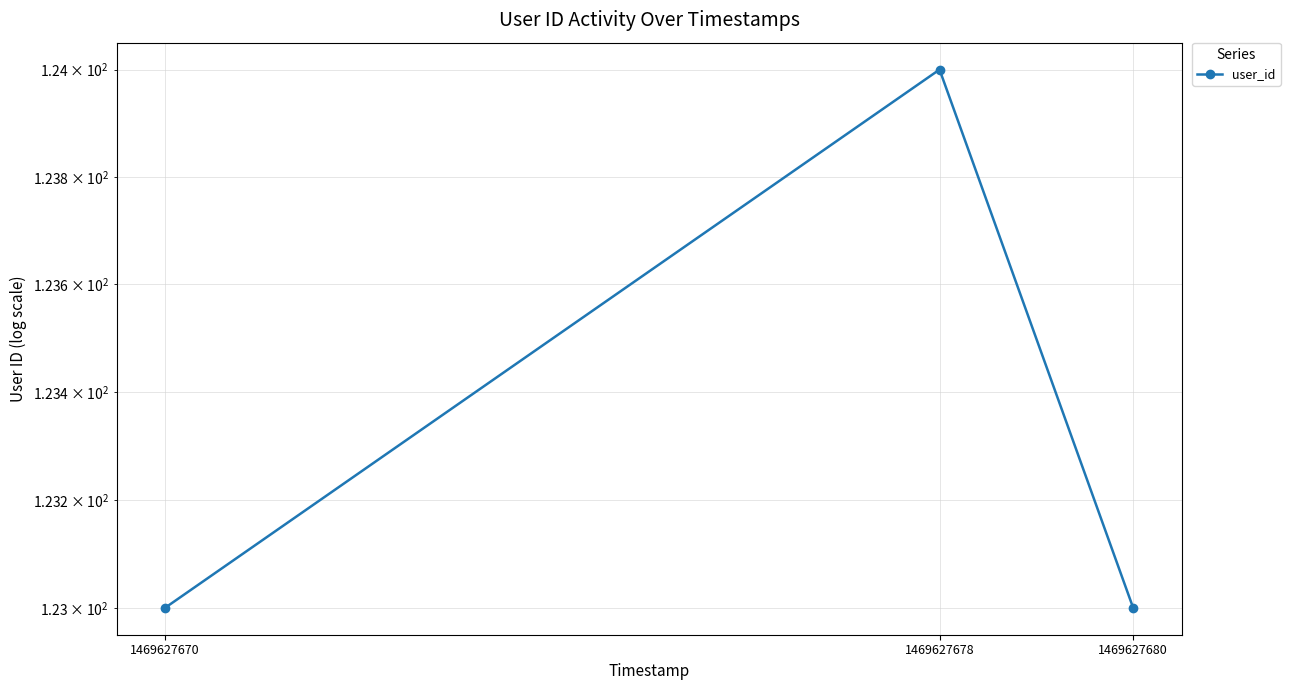

Is this an area chart (filled region under the line)?

No